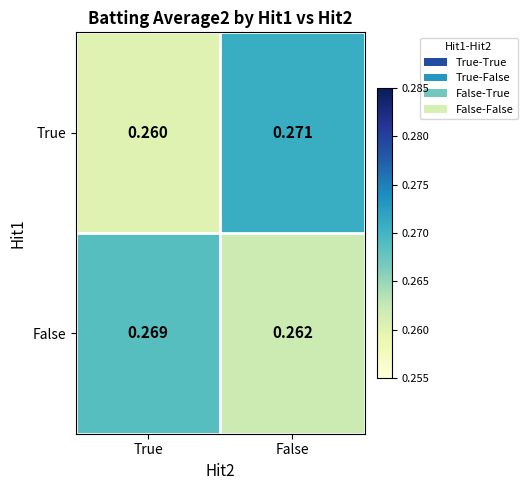

Is the value of True at False greater than the value of False at True?

Yes